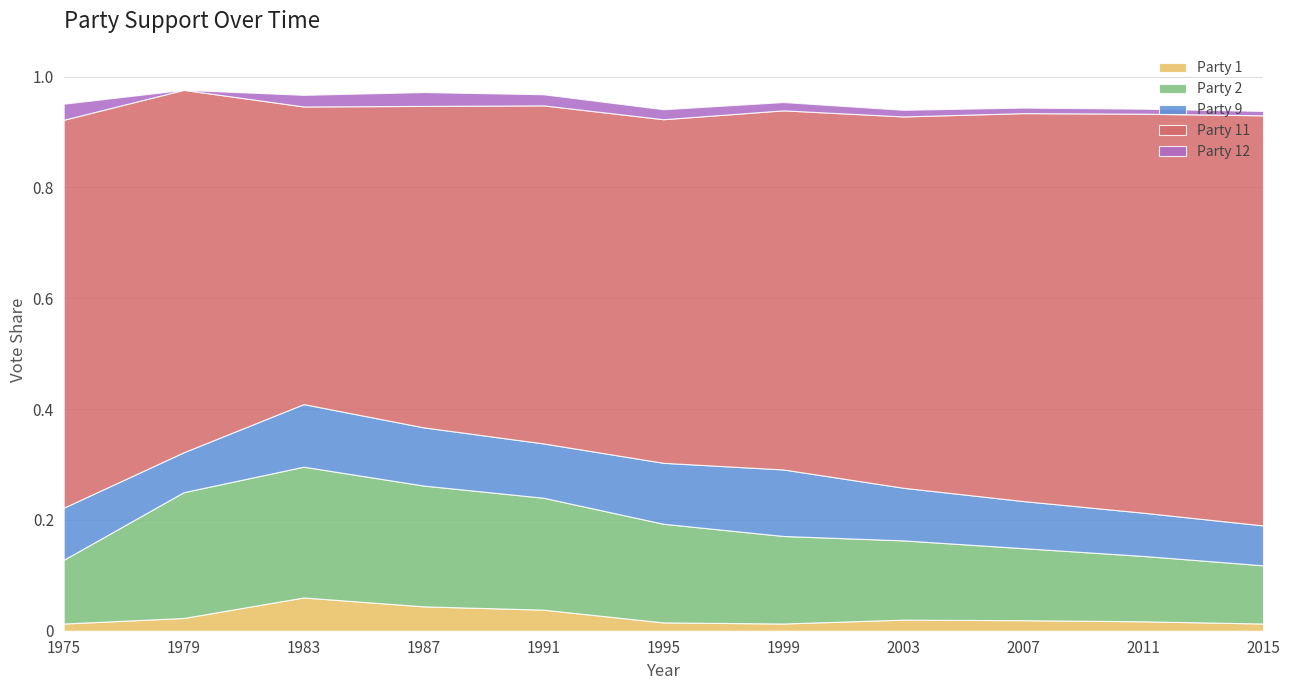

What is the sum of all Party 9 values?

1.0